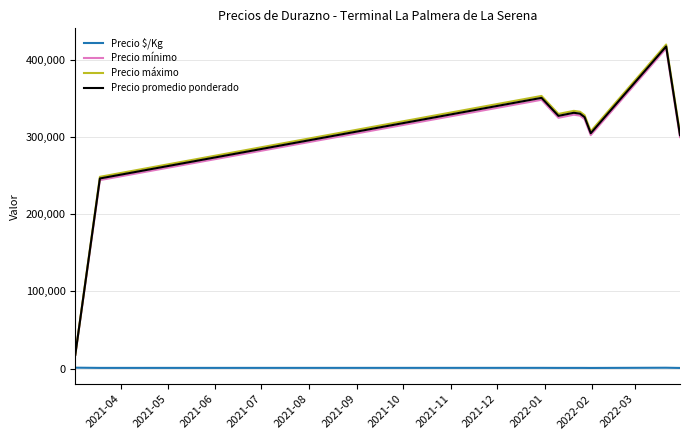

How many distinct data groups are displayed?

4